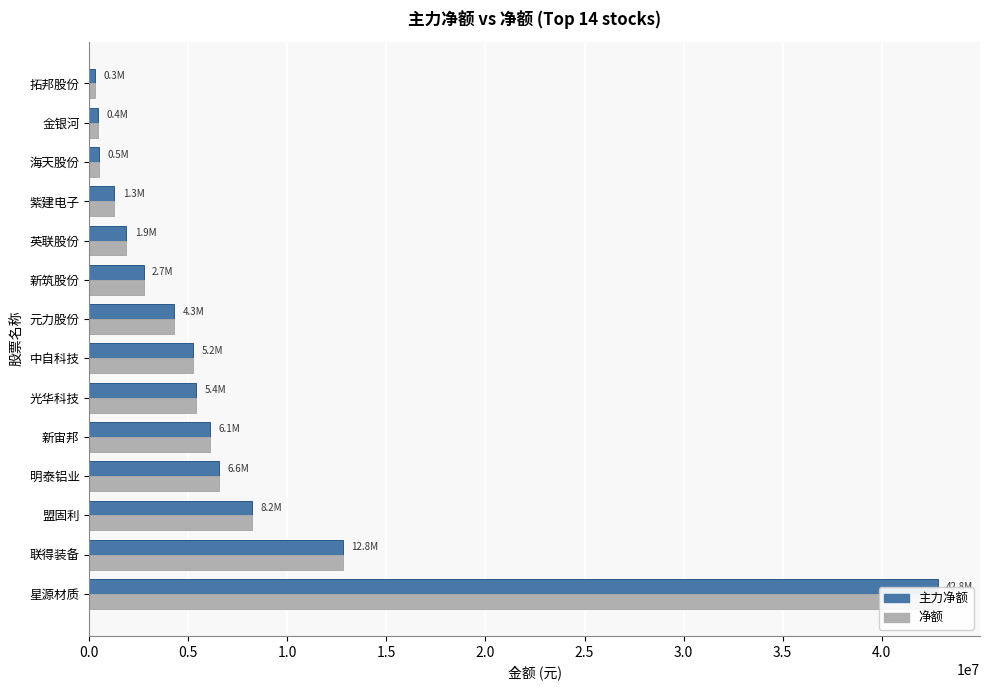

Reading left to right, what are all the values shown in this chart?

主力净额: 42821082	12802417	8195719	6572877	6087739	5403440	5245029	4272940	2745770	1860843	1260960	471889	423555	289364
净额: 42821082	12802417	8195719	6572877	6087739	5403440	5245029	4272940	2745770	1860843	1260960	471889	423555	289364